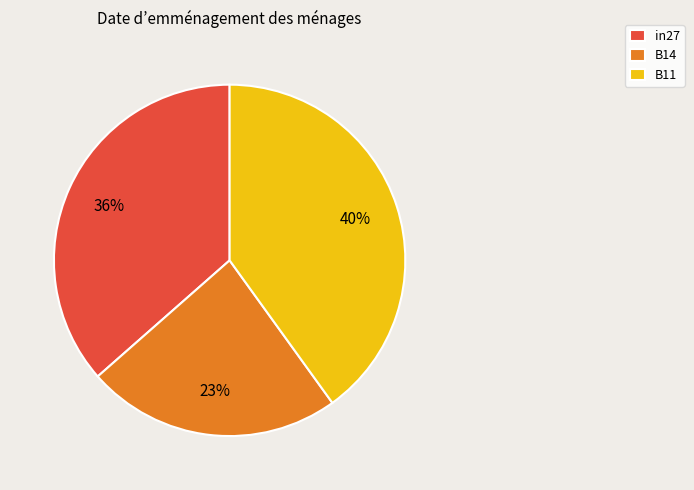

Between in27 and B11, which is larger?

B11